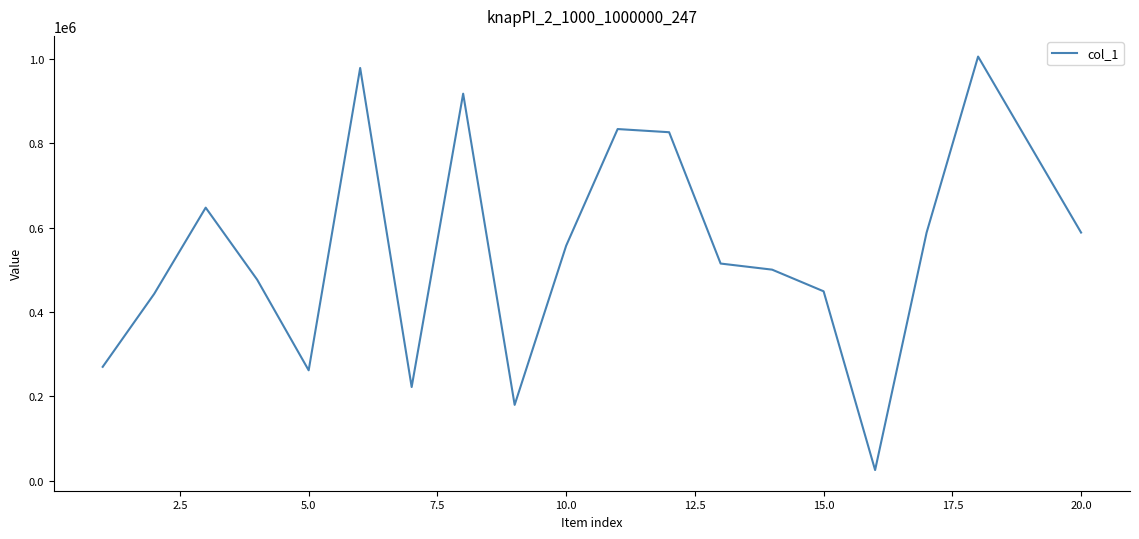

What is the difference between the maximum and minimum values?

980847